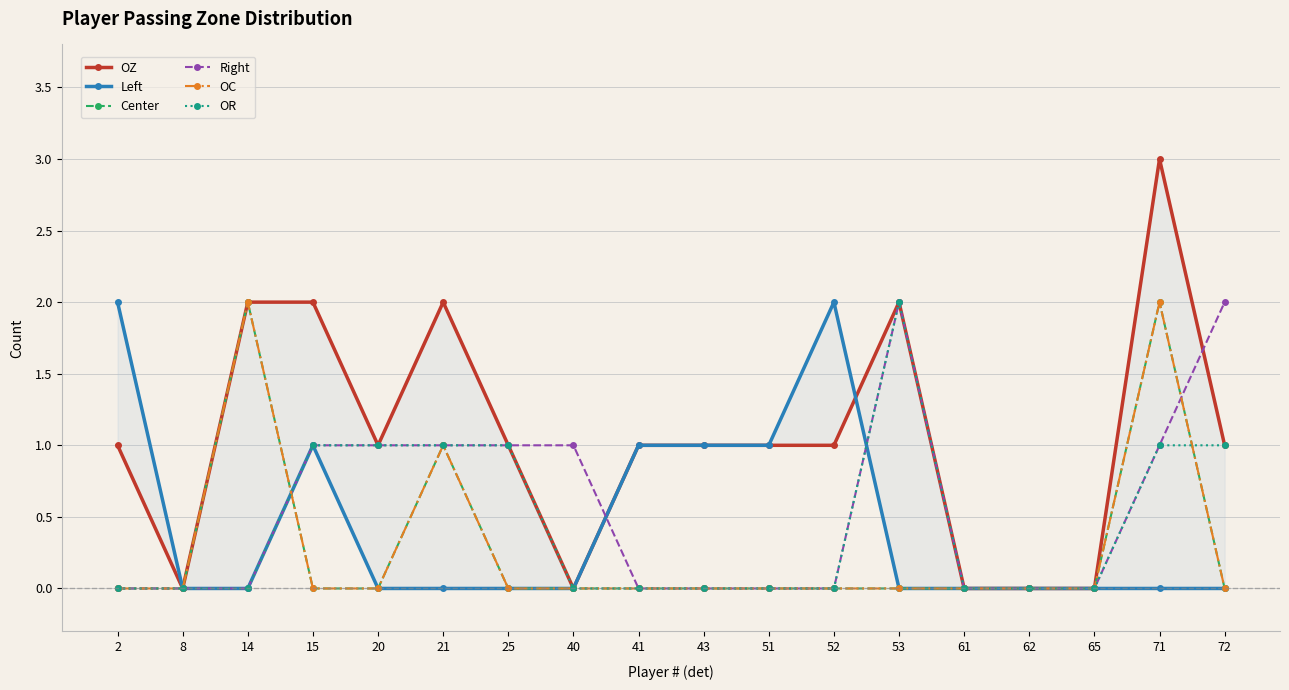

Reading right to left, what are all the values shown in this chart?

OZ: 1	3	0	0	0	2	1	1	1	1	0	1	2	1	2	2	0	1
Left: 0	0	0	0	0	0	2	1	1	1	0	0	0	0	1	0	0	2
Center: 0	2	0	0	0	0	0	0	0	0	0	0	1	0	0	2	0	0
Right: 2	1	0	0	0	2	0	0	0	0	1	1	1	1	1	0	0	0
OC: 0	2	0	0	0	0	0	0	0	0	0	0	1	0	0	2	0	0
OR: 1	1	0	0	0	2	0	0	0	0	0	1	1	1	1	0	0	0